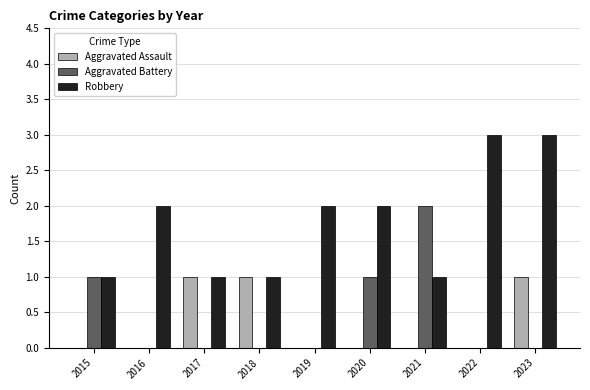

True or false: Aggravated Assault has a value of 1 at 2023.

True